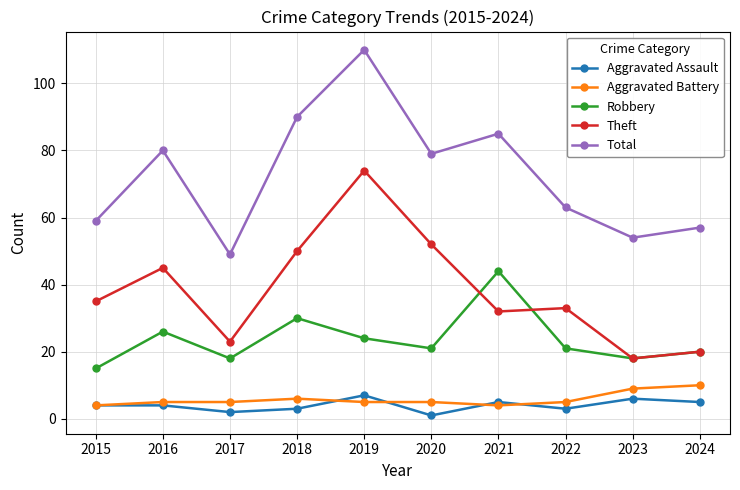

What is the approximate value of Aggravated Assault at 2023?

6